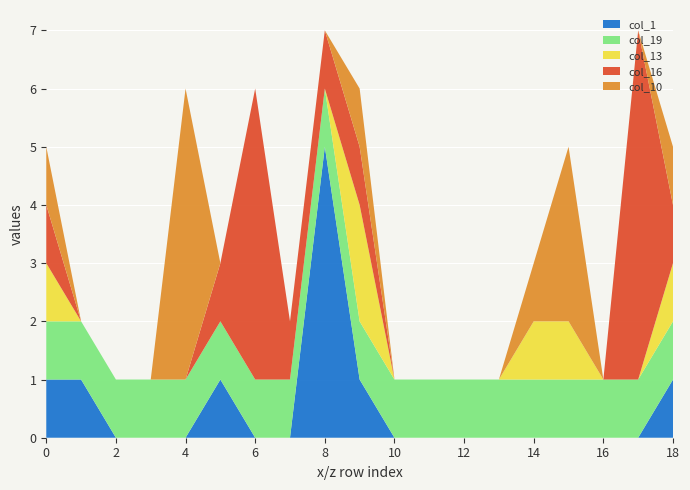

Reading left to right, transcribe all the data shown in this chart.

col_1: 1	1	0	0	0	1	0	0	5	1	0	0	0	0	0	0	0	0	1
col_19: 1	1	1	1	1	1	1	1	1	1	1	1	1	1	1	1	1	1	1
col_13: 1	0	0	0	0	0	0	0	0	2	0	0	0	0	1	1	0	0	1
col_16: 1	0	0	0	0	1	5	1	1	1	0	0	0	0	0	0	0	6	1
col_10: 1	0	0	0	5	0	0	0	0	1	0	0	0	0	1	3	0	0	1